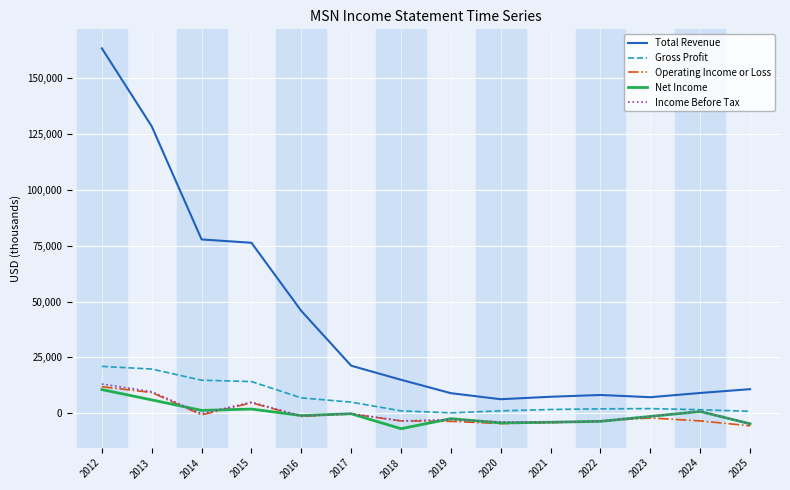

What is the minimum value for Total Revenue?

6300